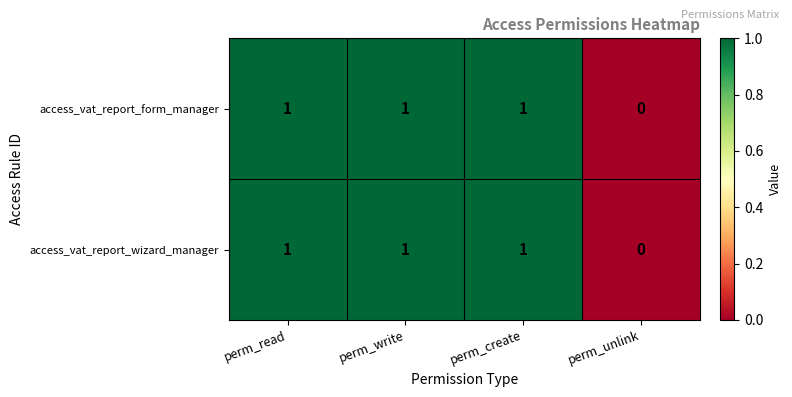

True or false: access_vat_report_wizard_manager has a value of 0 at perm_read.

False